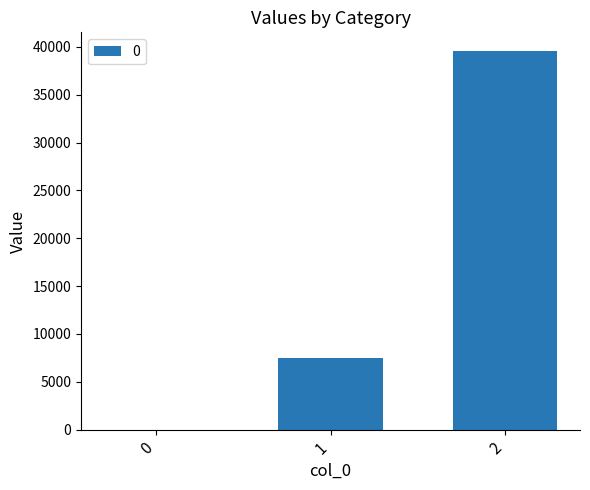

How many series are shown in this chart?

1